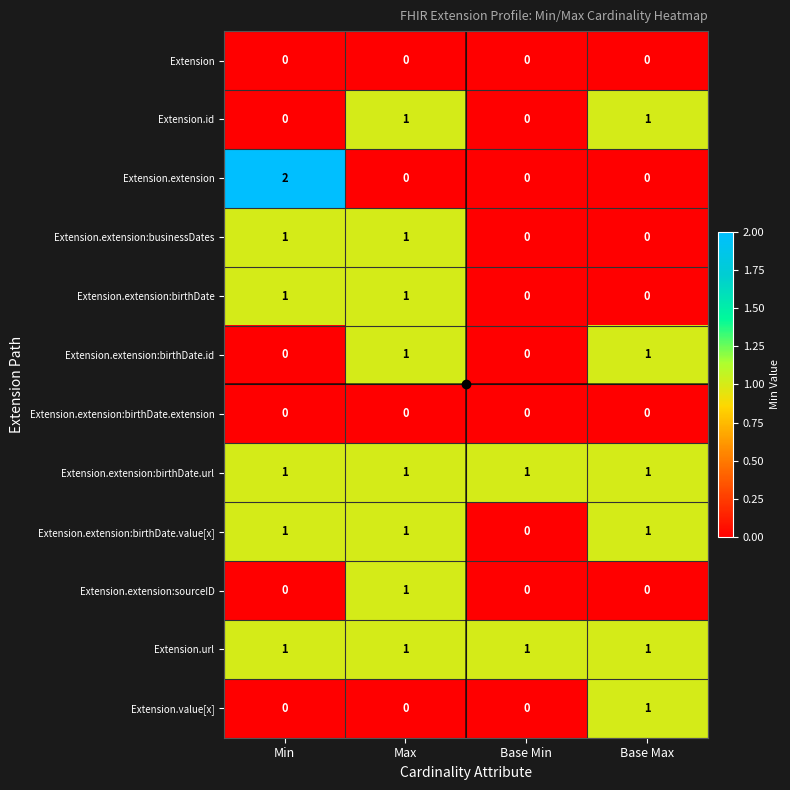

How many Extension.extension:businessDates values are between 0 and 1?

4